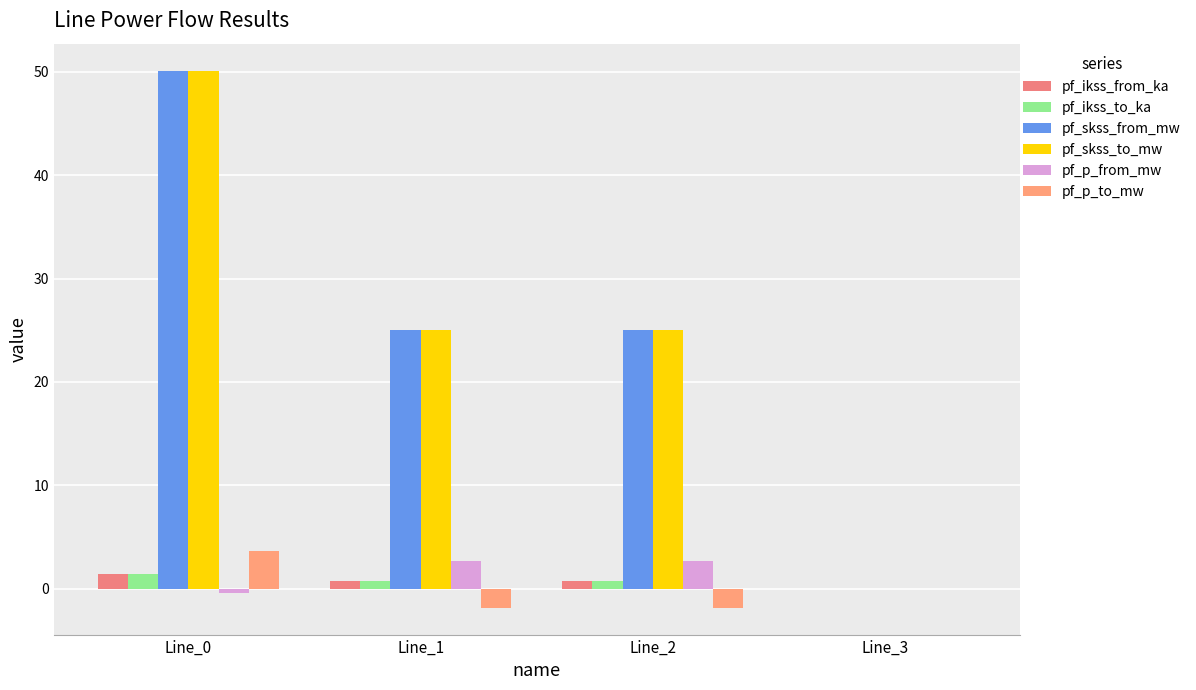

How many data points does each series have?

4